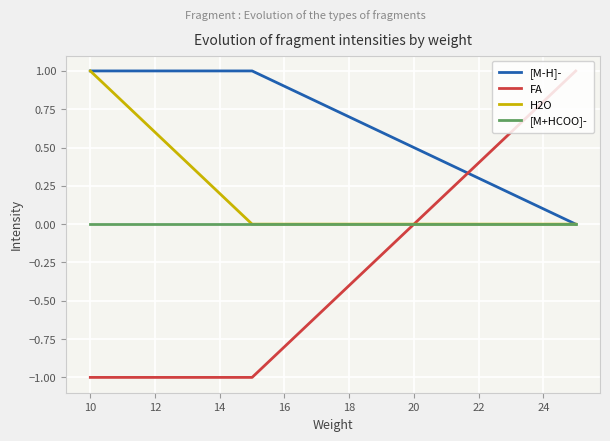

Between 14 and 18, which series saw the biggest shift?

H2O